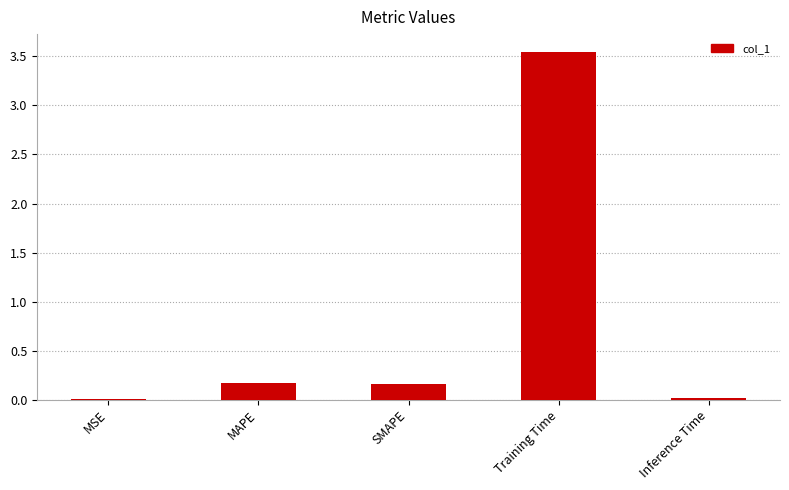

Which label corresponds to the largest value in the chart?

Training Time